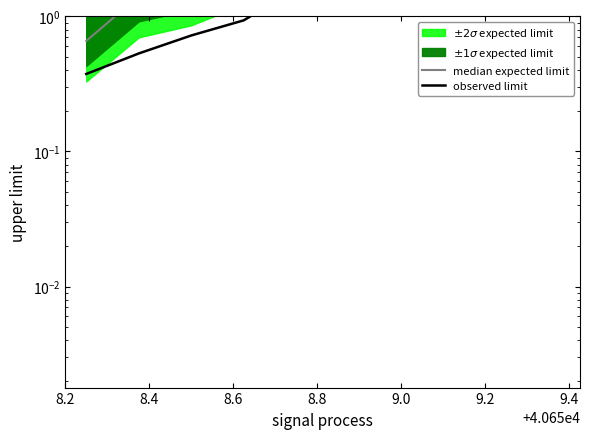

True or false: observed limit has a value of 0.5 at 9.6.

False